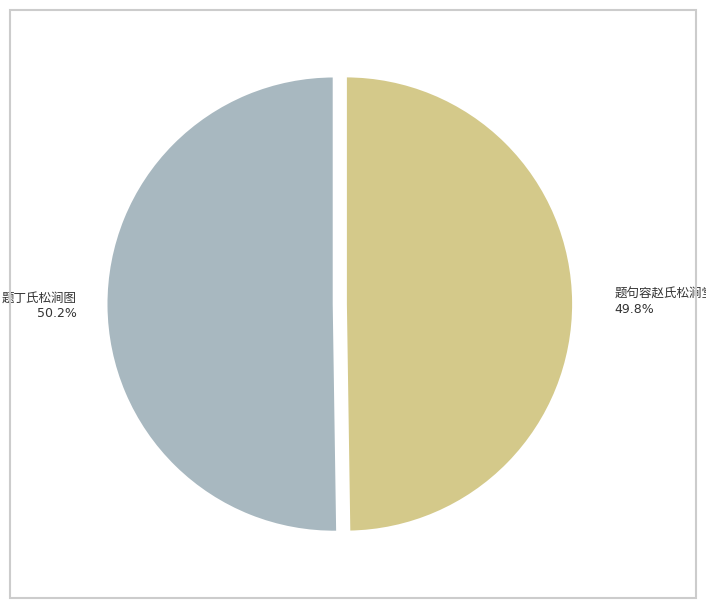

Is there a majority slice in this chart?

Yes